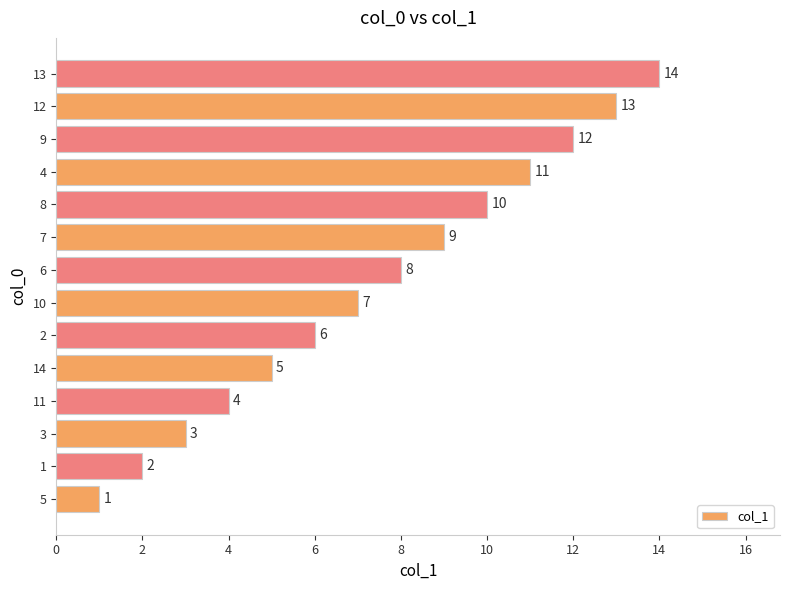

At which category does the chart reach its minimum across all series?

5